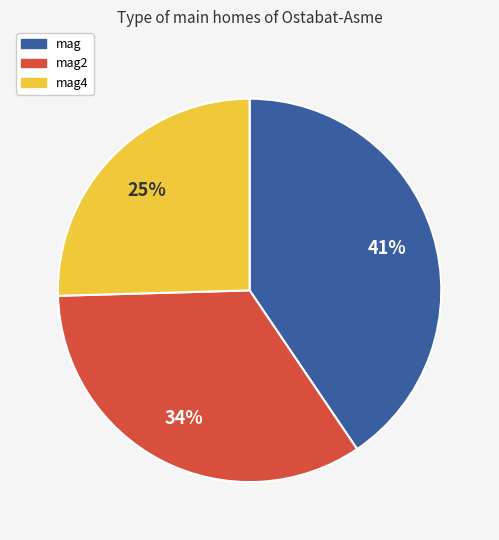

Rank the categories by value from lowest to highest.

mag4, mag2, mag